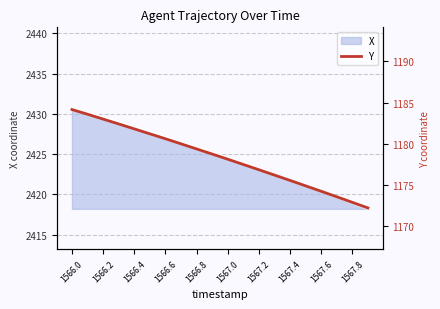

Which category has the highest value in the X series?

1566.0